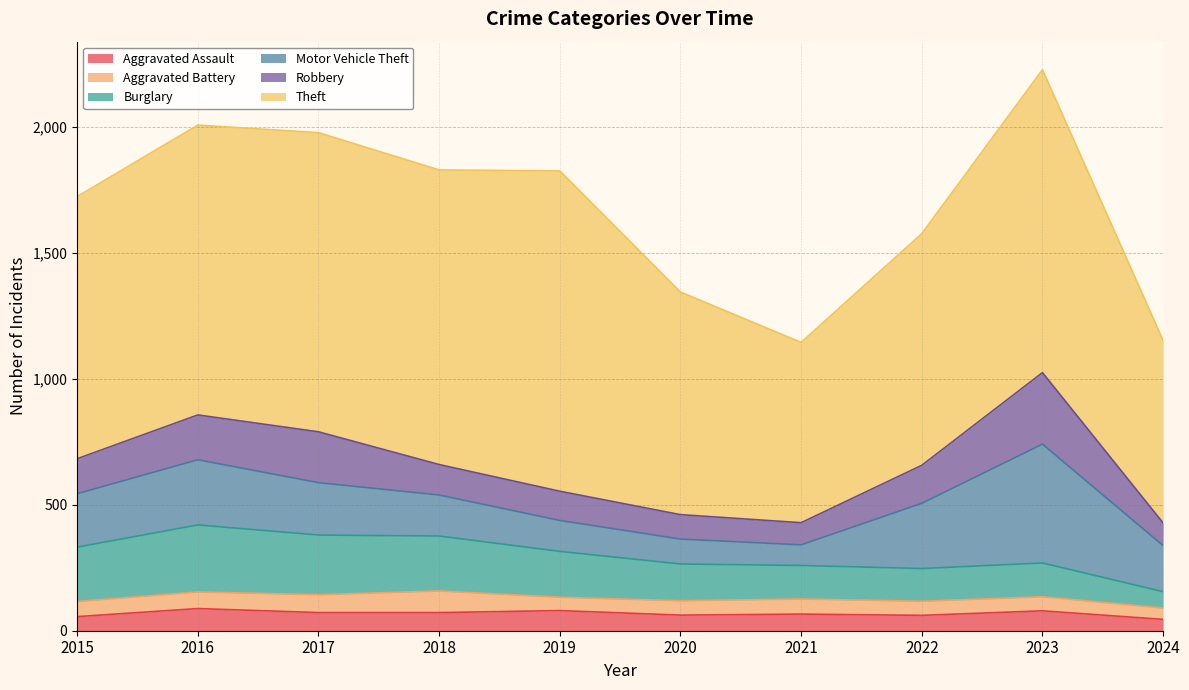

What is the difference between the highest and lowest values at 2022?

864